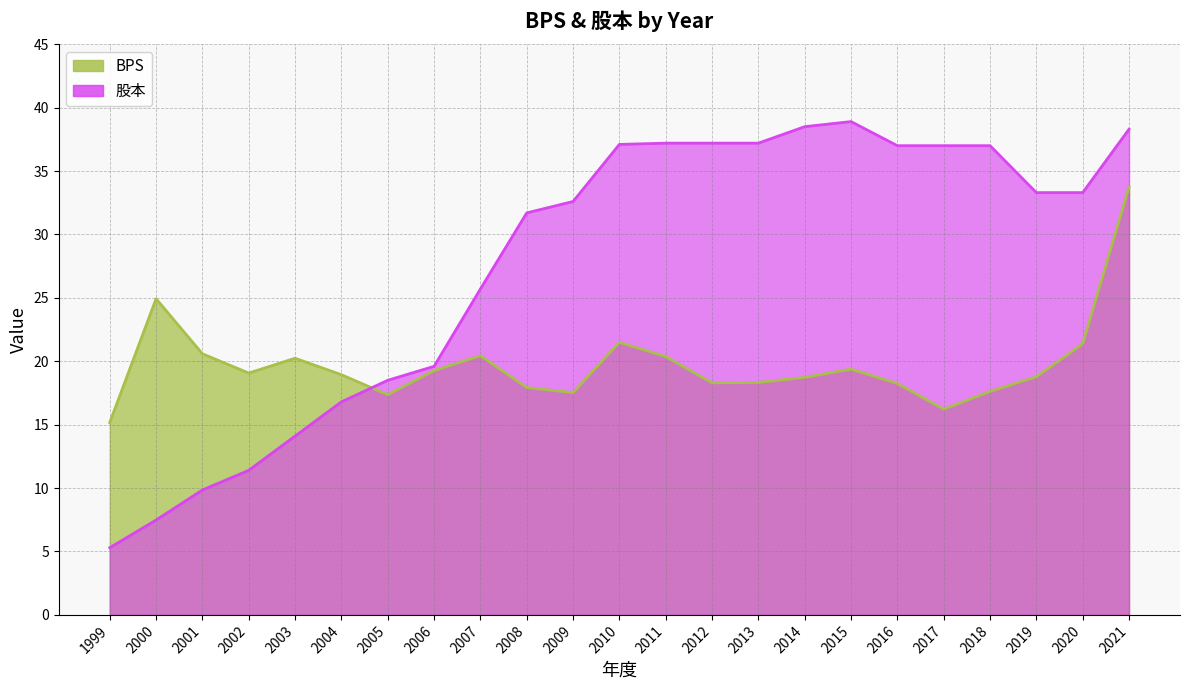

Reading right to left, extract all data points from this chart.

BPS: 2021=33.8	2020=21.4	2019=18.8	2018=17.6	2017=16.2	2016=18.2	2015=19.4	2014=18.7	2013=18.3	2012=18.3	2011=20.4	2010=21.5	2009=17.5	2008=17.9	2007=20.4	2006=19.3	2005=17.4	2004=18.9	2003=20.2	2002=19.1	2001=20.6	2000=24.9	1999=15.2
股本: 2021=38.3	2020=33.3	2019=33.3	2018=37.0	2017=37.0	2016=37.0	2015=38.9	2014=38.5	2013=37.2	2012=37.2	2011=37.2	2010=37.1	2009=32.6	2008=31.7	2007=25.7	2006=19.6	2005=18.5	2004=16.8	2003=14.1	2002=11.4	2001=9.8	2000=7.5	1999=5.3